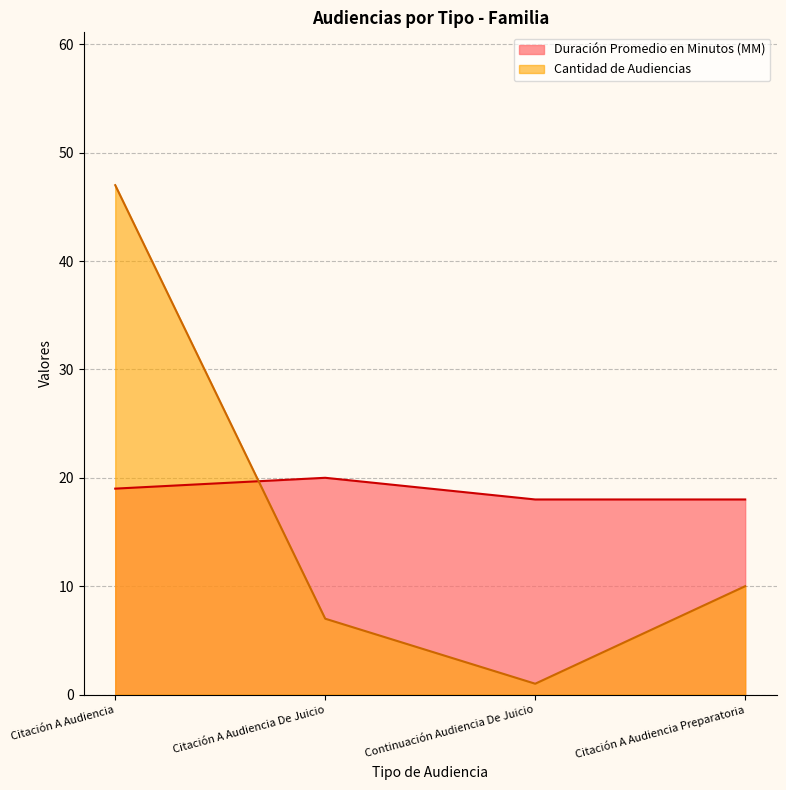

At which category does Cantidad de Audiencias reach its first local valley?

Continuación Audiencia De Juicio